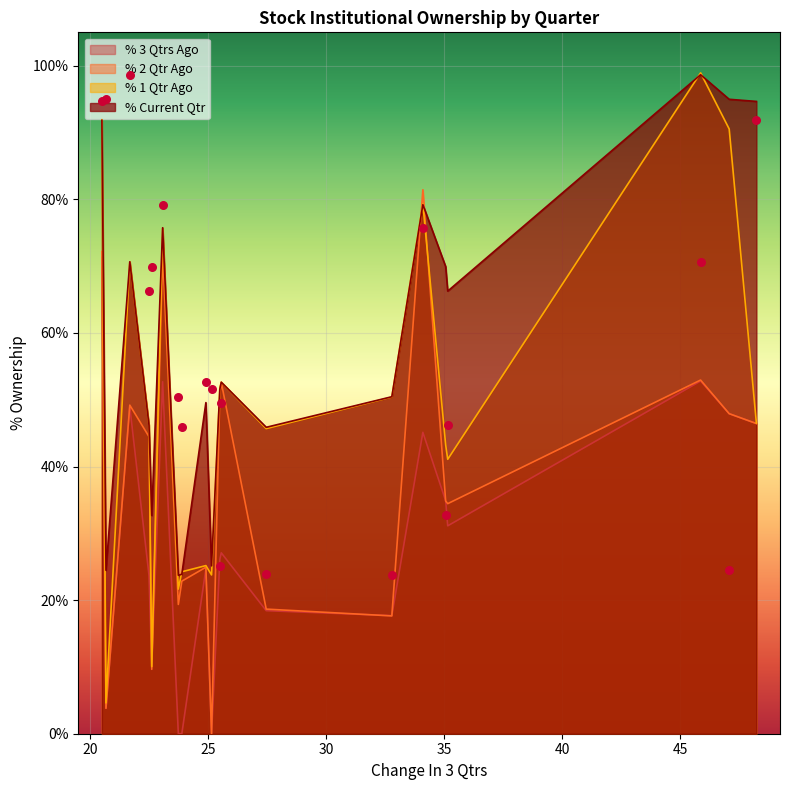

At how many categories does at least one series exceed 37?

15